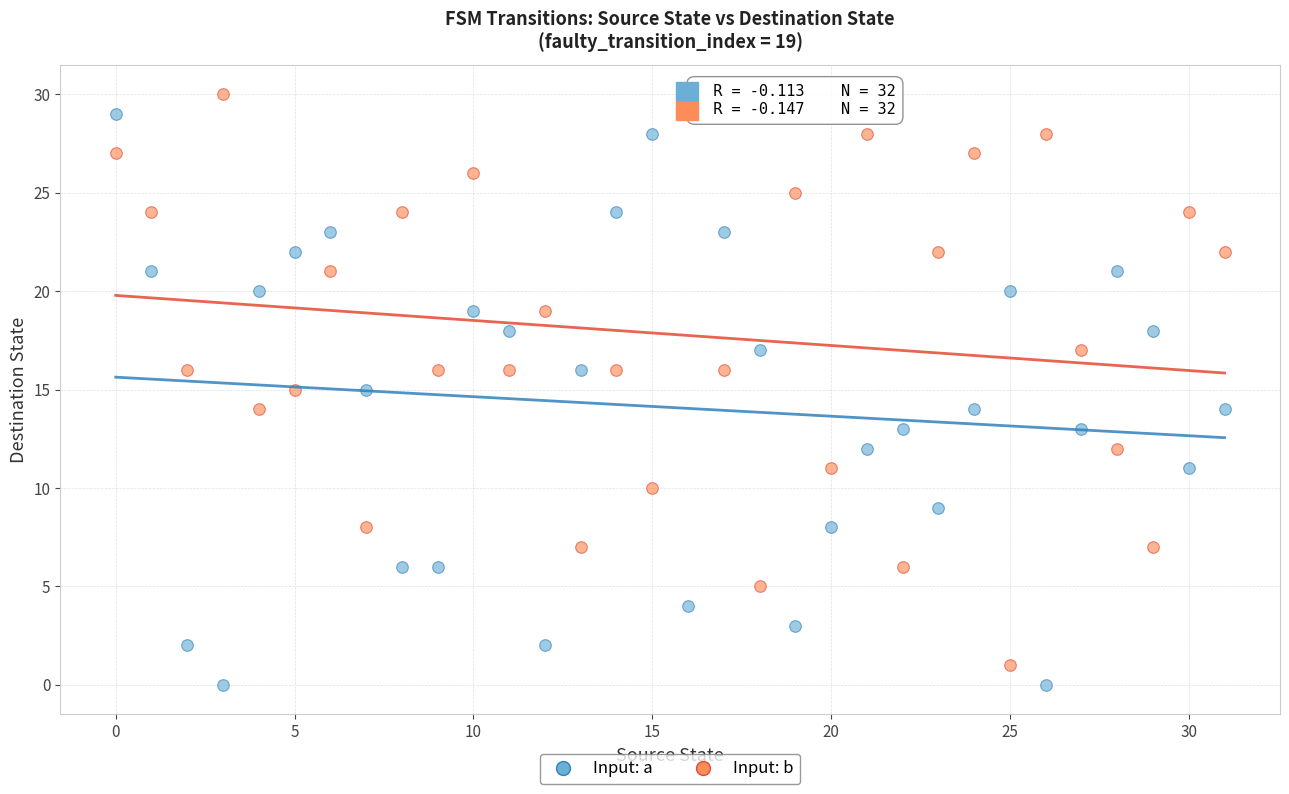

What are all the series names shown in the legend?

Input: a, Input: b